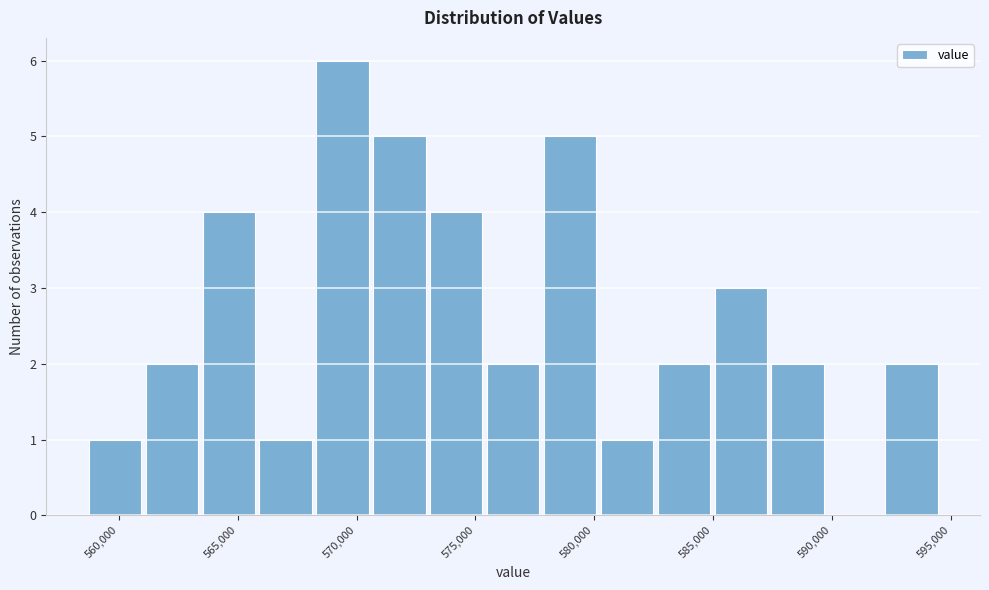

How tall is the bar that spans 558500 to 561000 on the x-axis? Neither the bar edges nor the heights are printed on the chart, so give them approximately, as read against the axes.

1